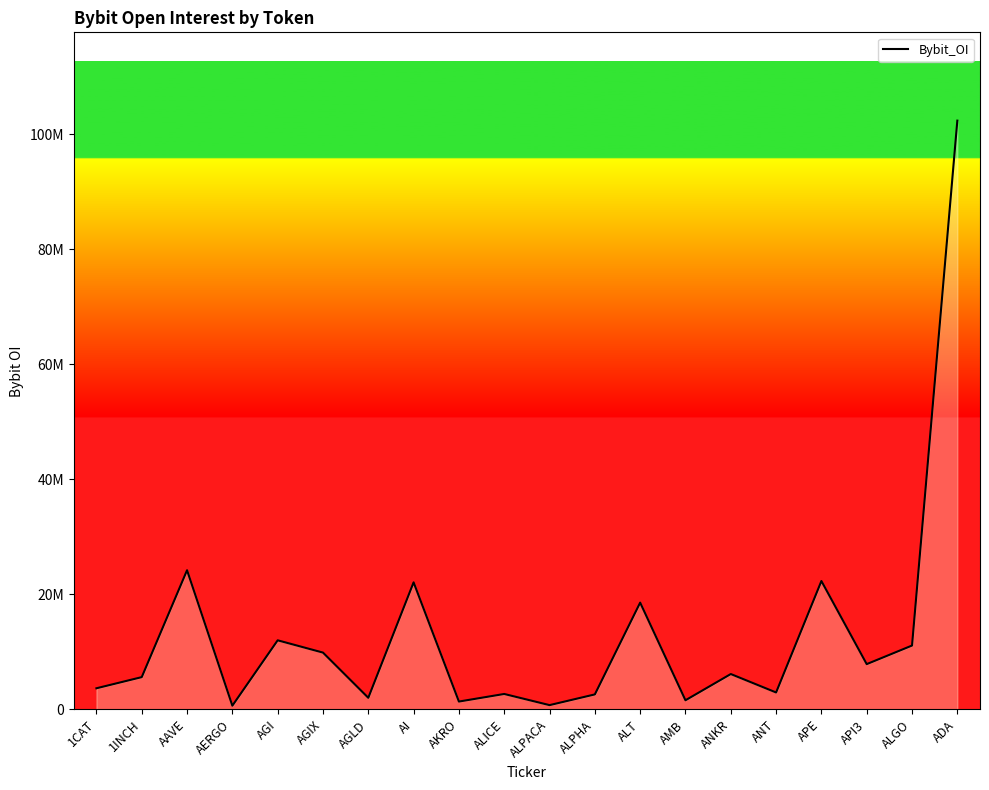

Is this an area chart (filled region under the line)?

Yes